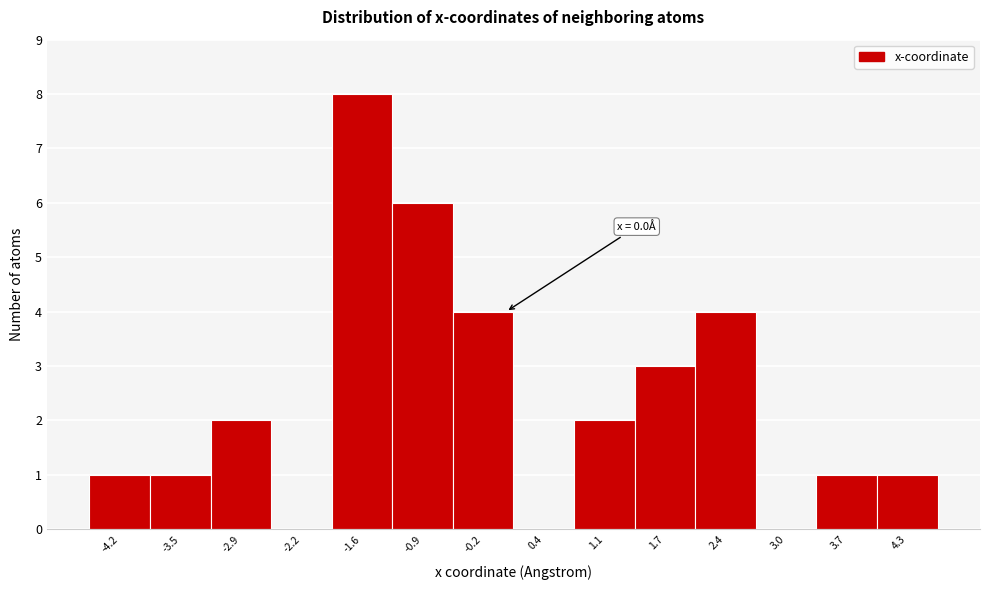

Which range on the x-axis has the tallest bar?

-1.9 to -1.2